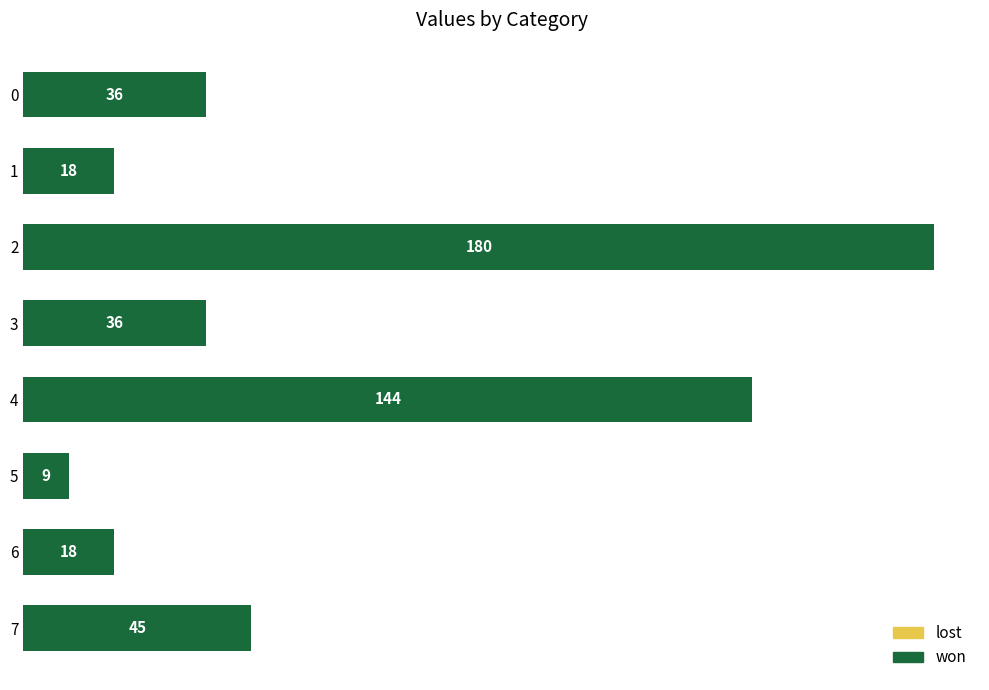

At which label is the value closest to 94?

7